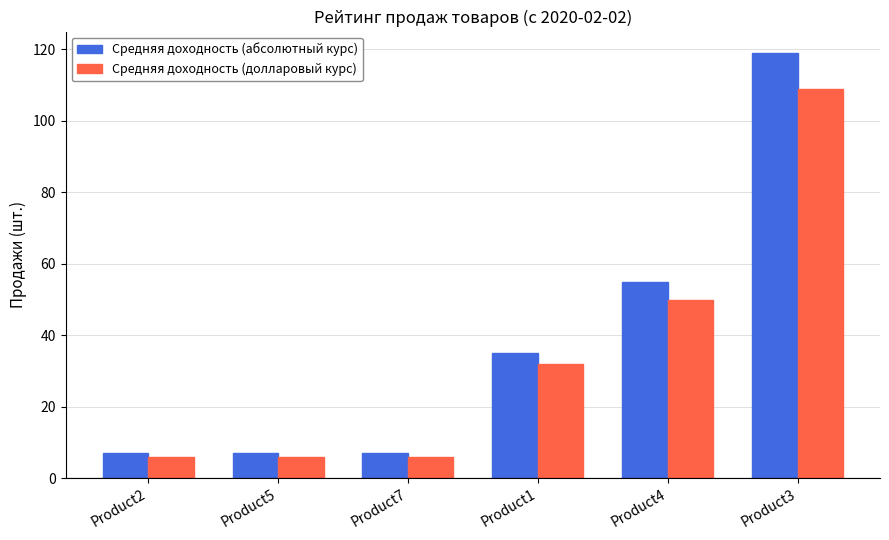

How many bars are there in total?

12